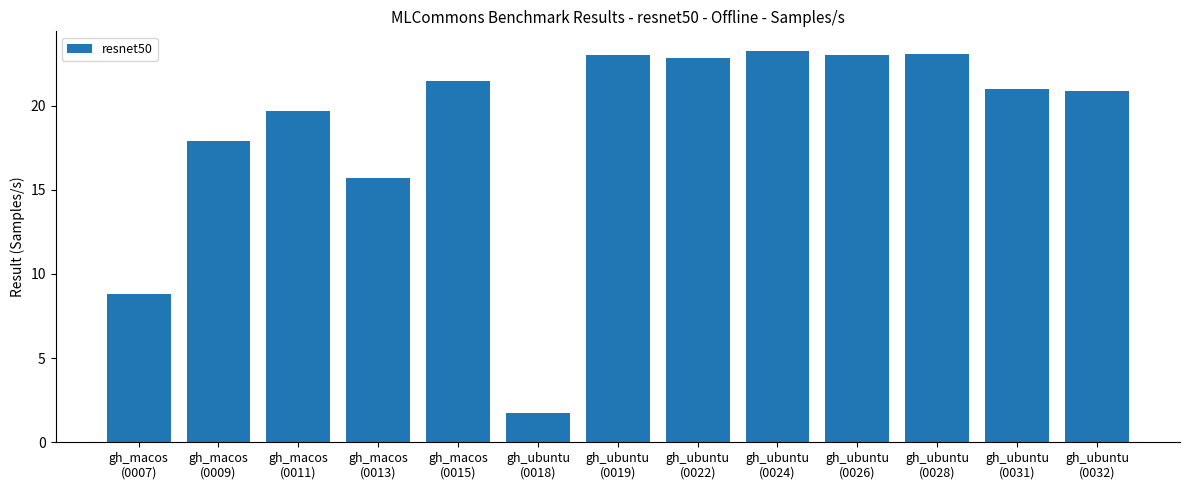

What is the minimum value shown in the chart?

1.7